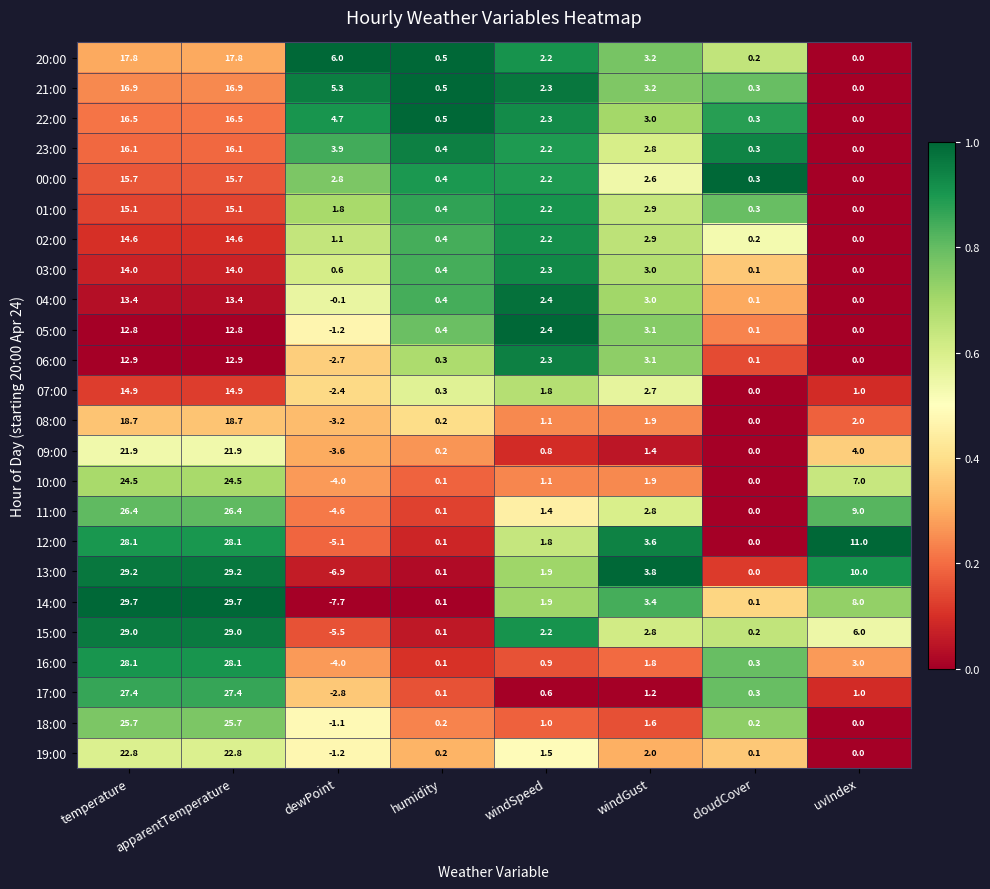

What is the sum of the 18:00 values at apparentTemperature and uvIndex?

25.7